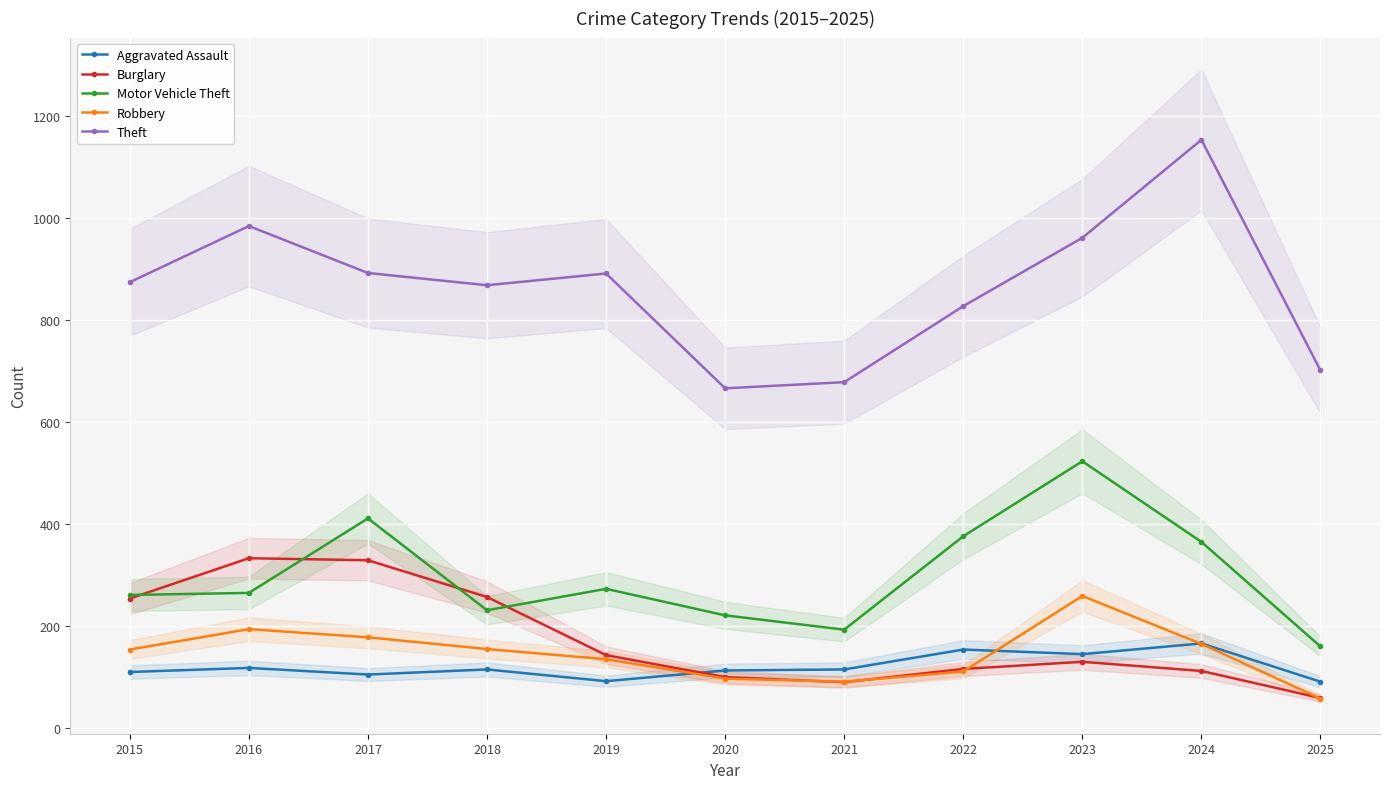

Read the Robbery value at 2022, to the nearest 50.

100